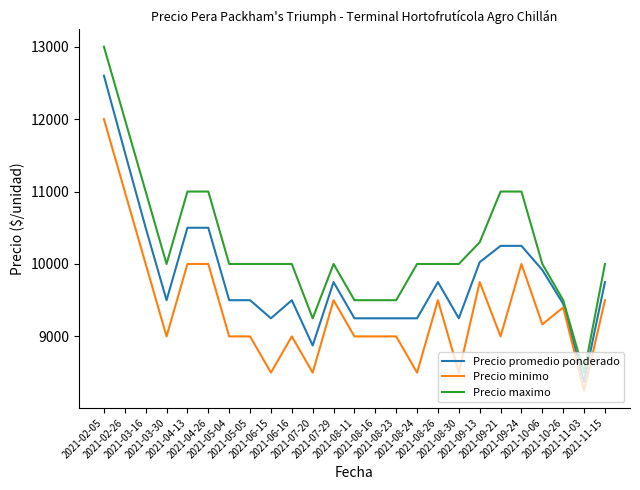

What is the maximum value shown in the chart?

13000